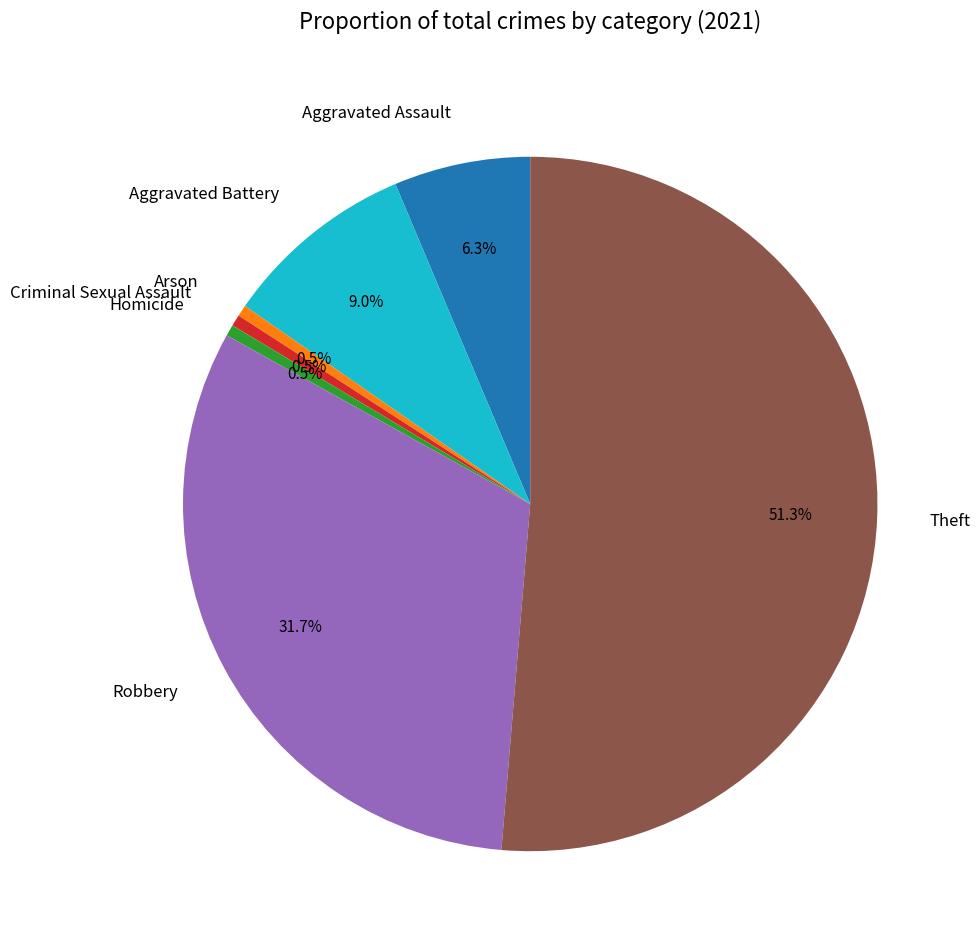

Which has a higher value, Aggravated Battery or Theft?

Theft